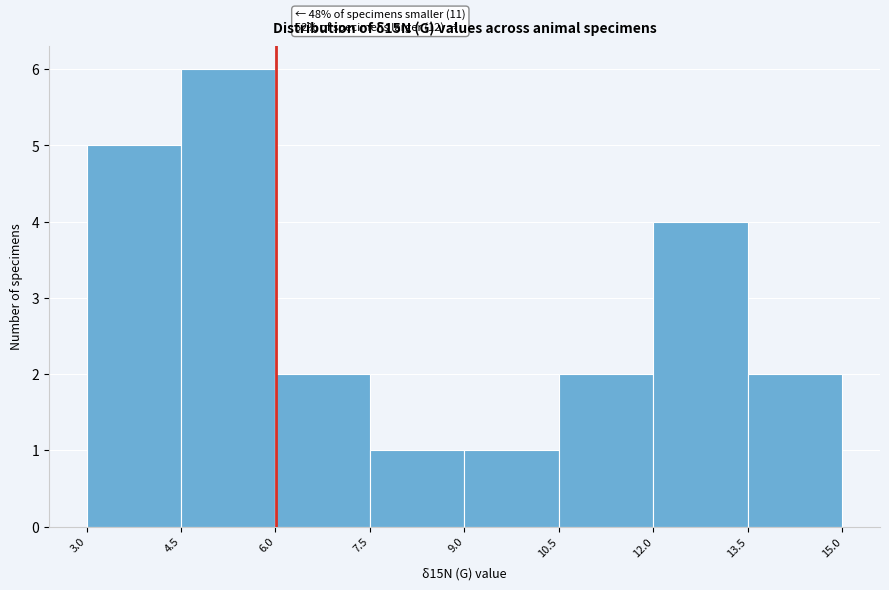

Over which range of the x-axis is the bar tallest?

4.5 to 6.0